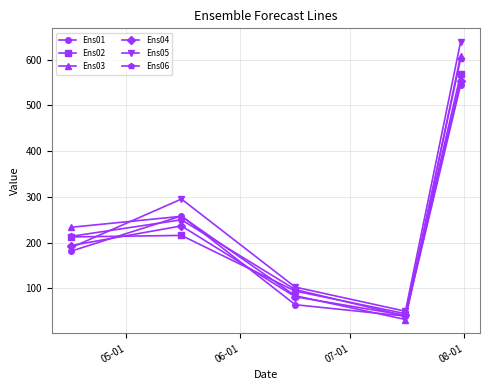

What is the value of the Ens05 point at the 4th from the left?

50.3